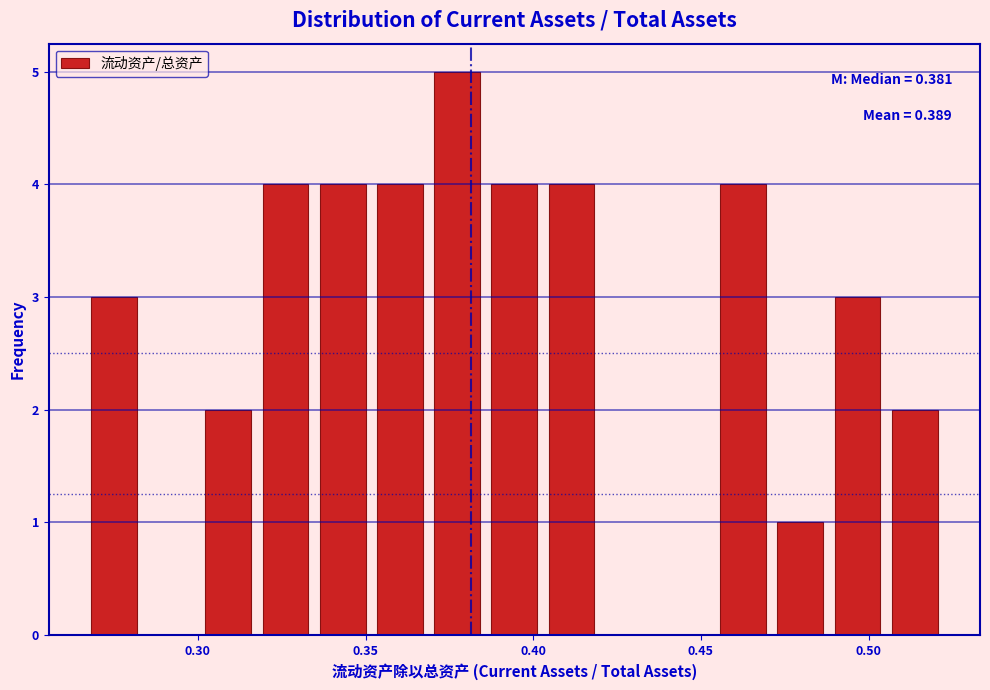

Read against the x-axis, roughly where is the centre of the tallest bar?

0.375